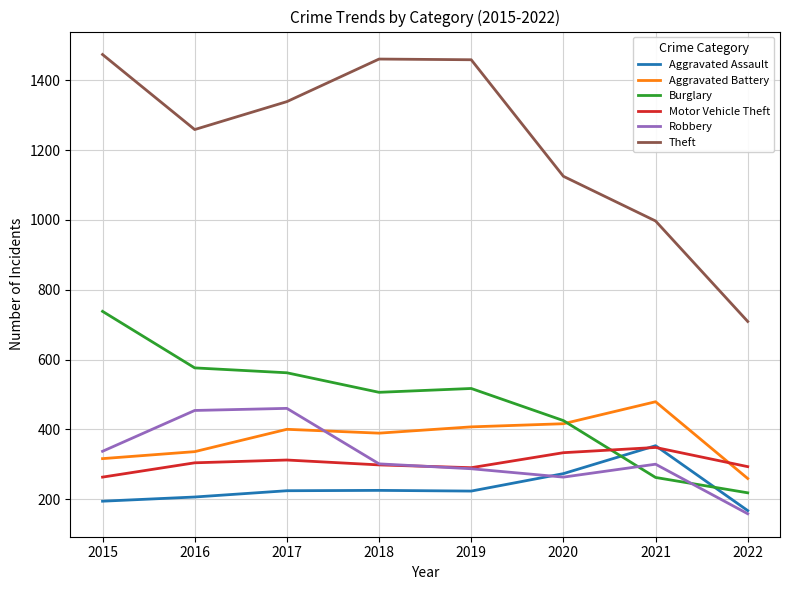

True or false: Burglary and Theft cross at least once.

False